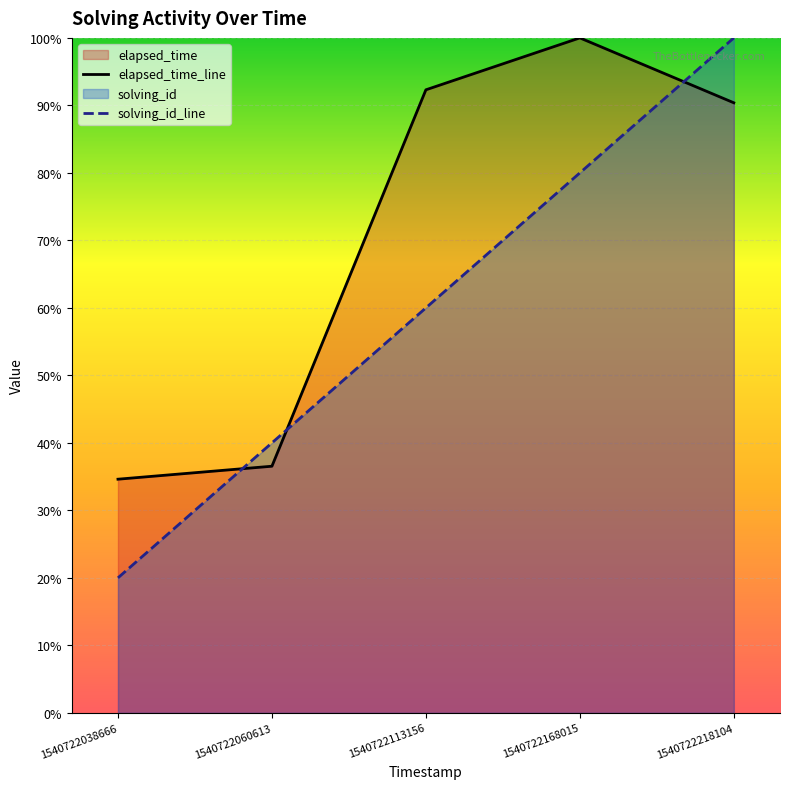

After their last crossing, which series has the higher values: solving_id_line or elapsed_time_line?

solving_id_line